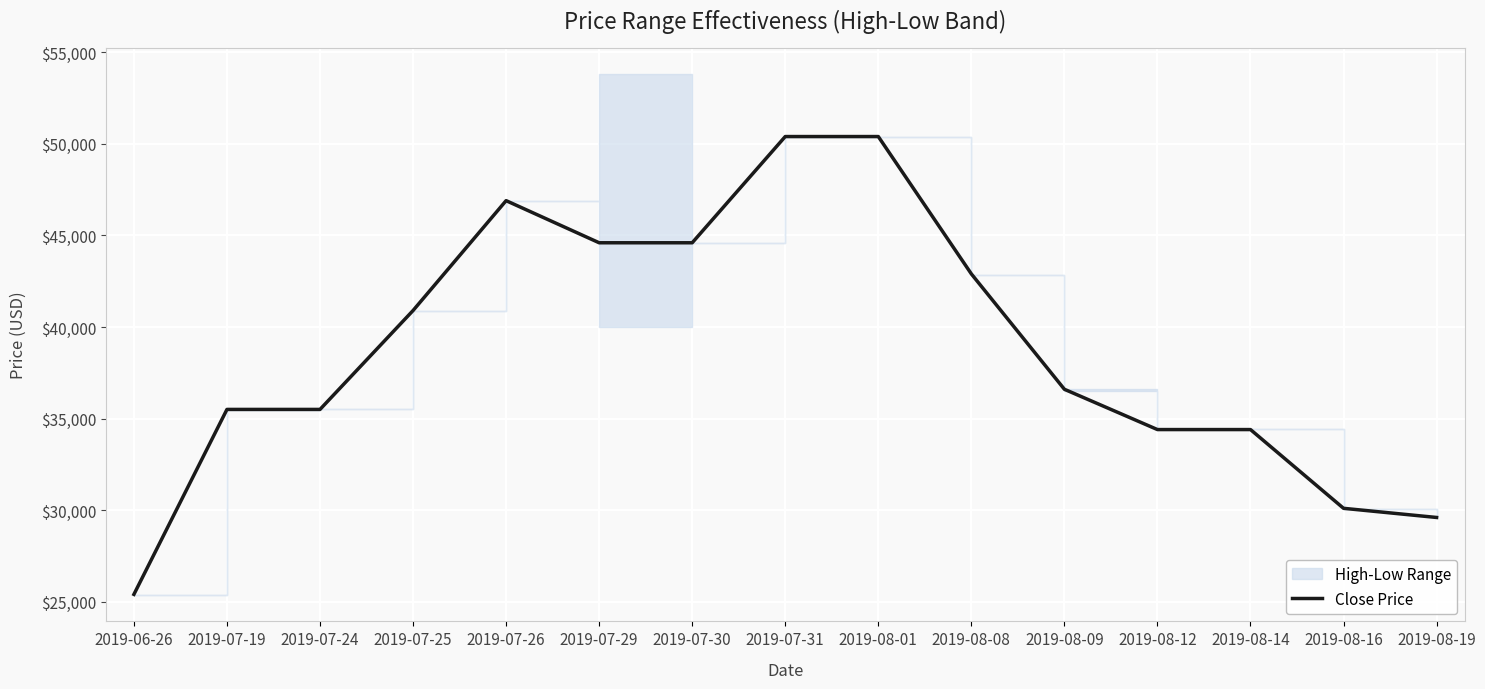

What is the sum of all values?

582200